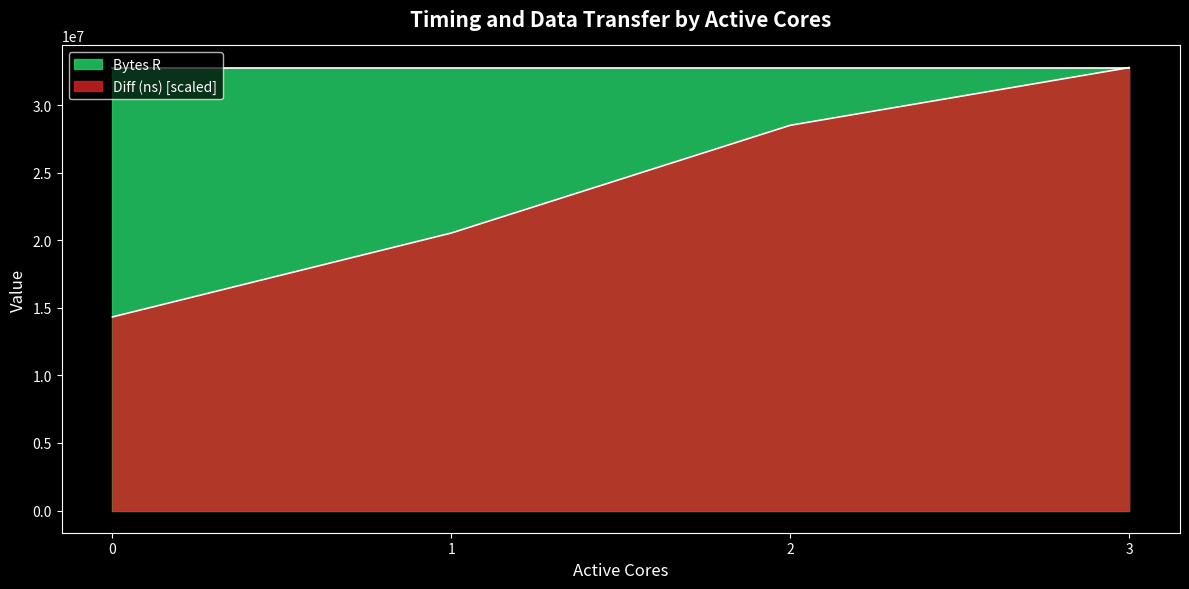

At which category does the chart reach its peak across all series?

3